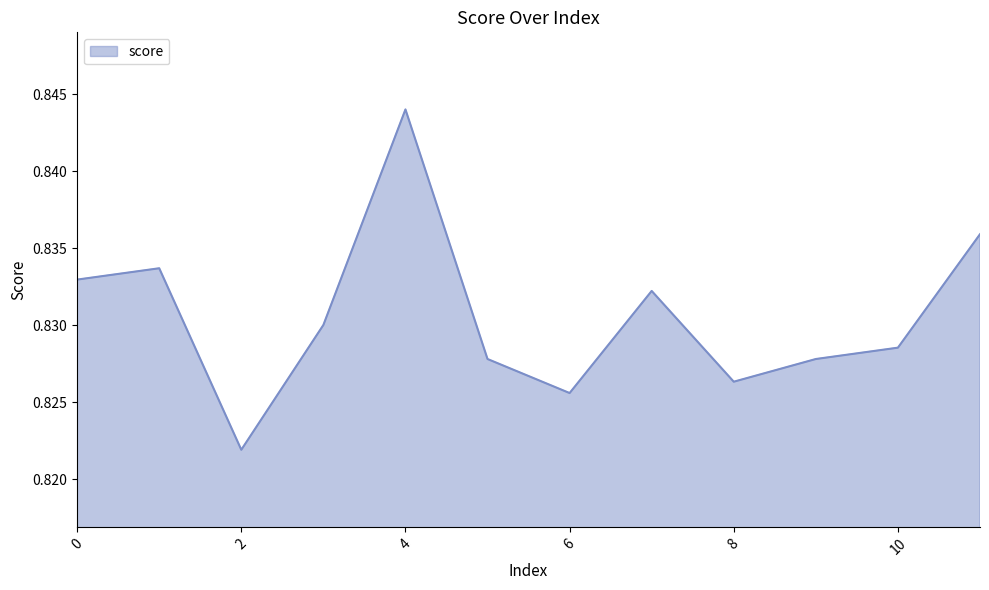

What is the value of the 11th point from the left?

0.8